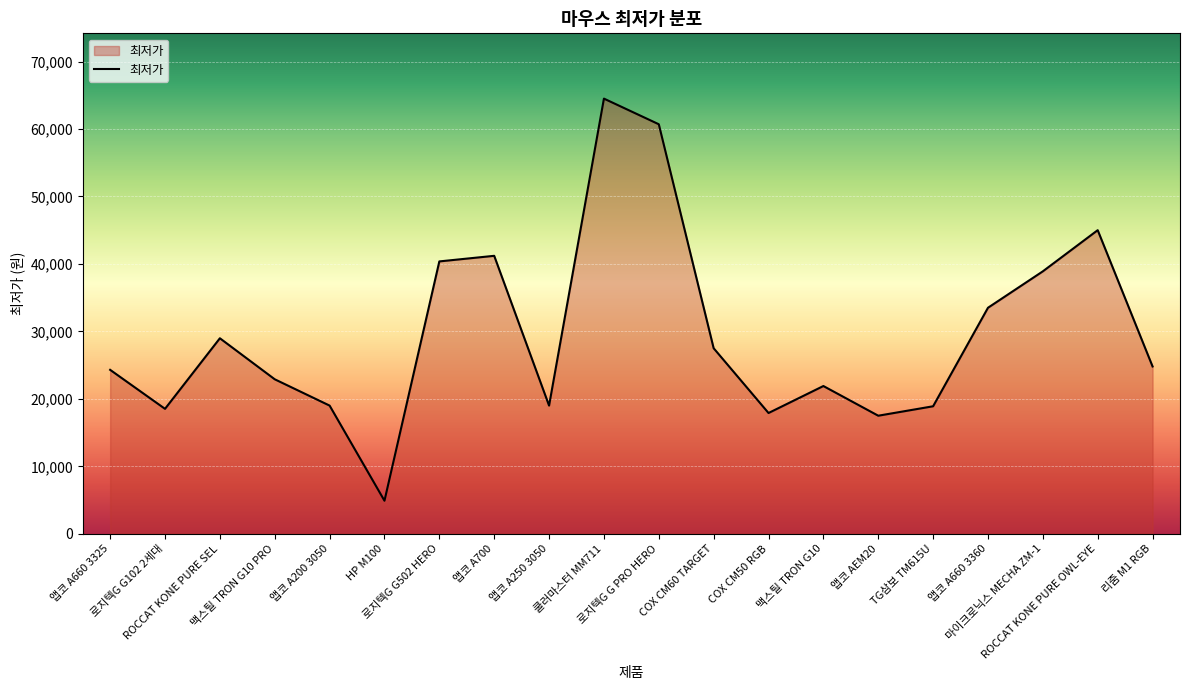

At which category does the data reach its first local valley?

로지텍G G102 2세대